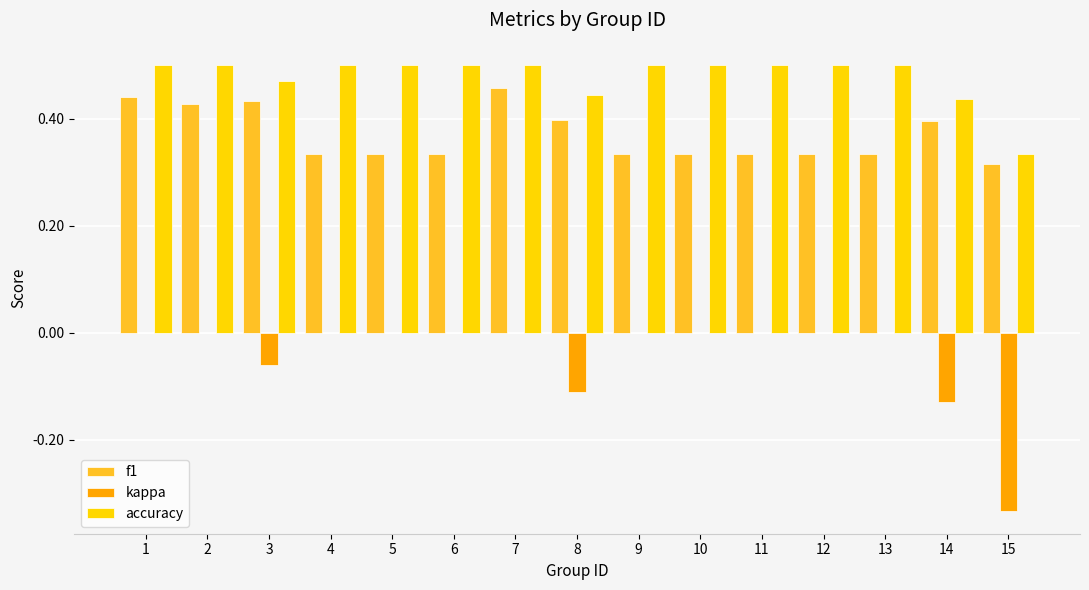

What are all the series names shown in the legend?

f1, kappa, accuracy